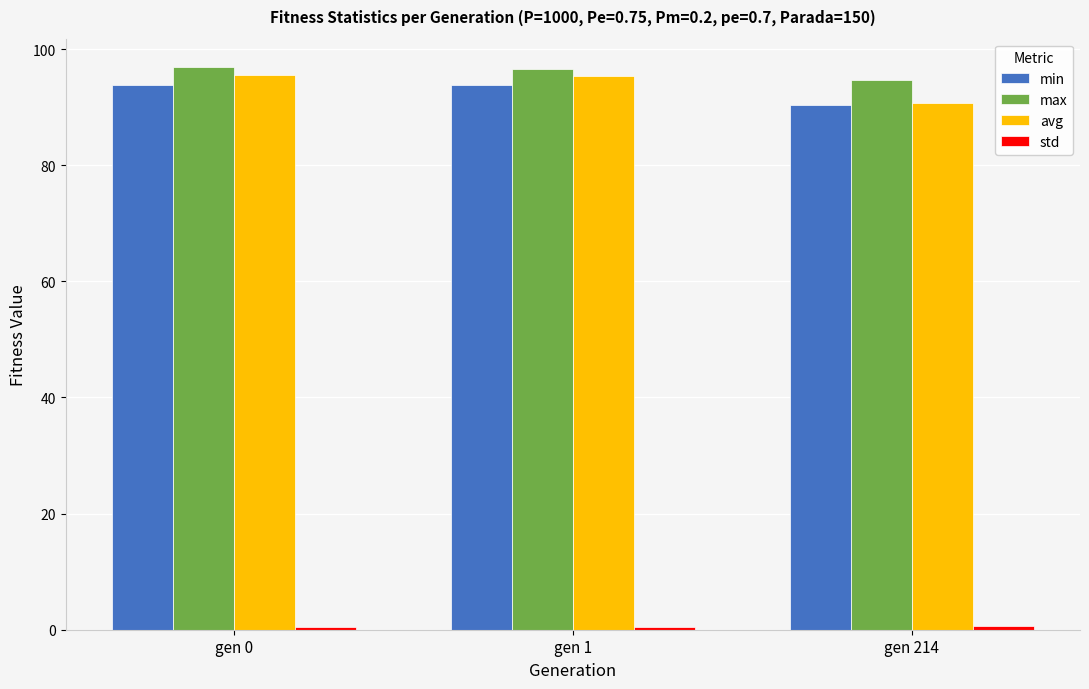

Count the max values in the range 94 to 96.

1